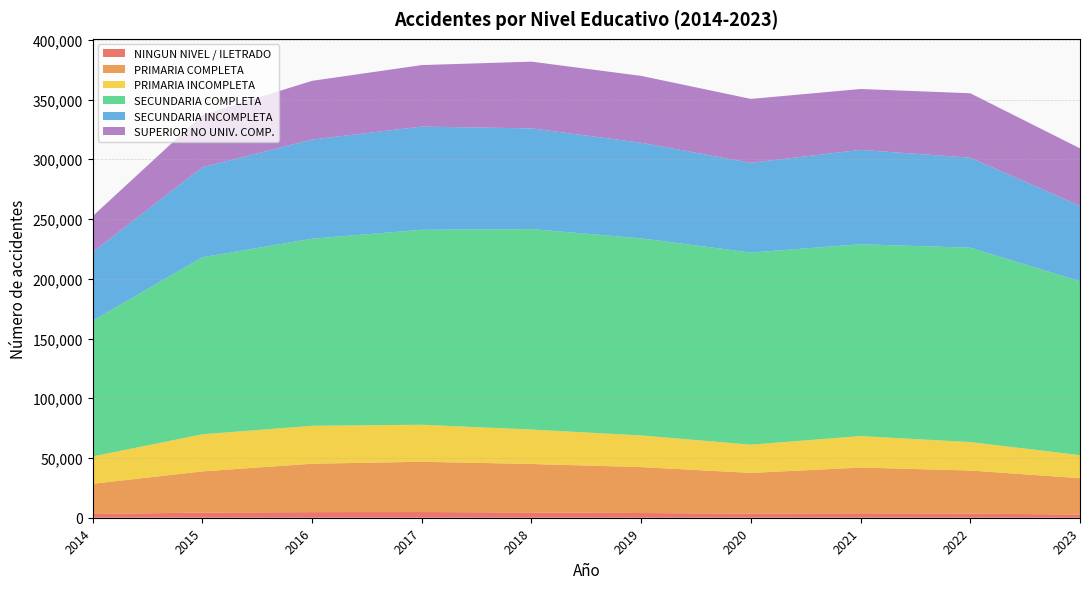

Reading left to right, what are all the values shown in this chart?

NINGUN NIVEL / ILETRADO: 2014=3087	2015=4337	2016=4696	2017=4779	2018=4393	2019=3947	2020=3404	2021=3742	2022=3448	2023=2669
PRIMARIA COMPLETA: 2014=25342	2015=34440	2016=40507	2017=42082	2018=40587	2019=38447	2020=34118	2021=38232	2022=36077	2023=30414
PRIMARIA INCOMPLETA: 2014=22863	2015=31046	2016=31746	2017=30964	2018=28828	2019=26483	2020=23617	2021=26384	2022=23783	2023=19324
SECUNDARIA COMPLETA: 2014=113623	2015=148144	2016=156591	2017=163176	2018=167761	2019=164937	2020=160799	2021=160551	2022=162682	2023=145535
SECUNDARIA INCOMPLETA: 2014=57370	2015=75430	2016=82981	2017=86376	2018=84283	2019=80044	2020=75122	2021=78966	2022=75341	2023=63080
SUPERIOR NO UNIV. COMP.: 2014=30128	2015=43695	2016=49128	2017=51459	2018=55863	2019=55934	2020=53463	2021=50942	2022=53929	2023=48110